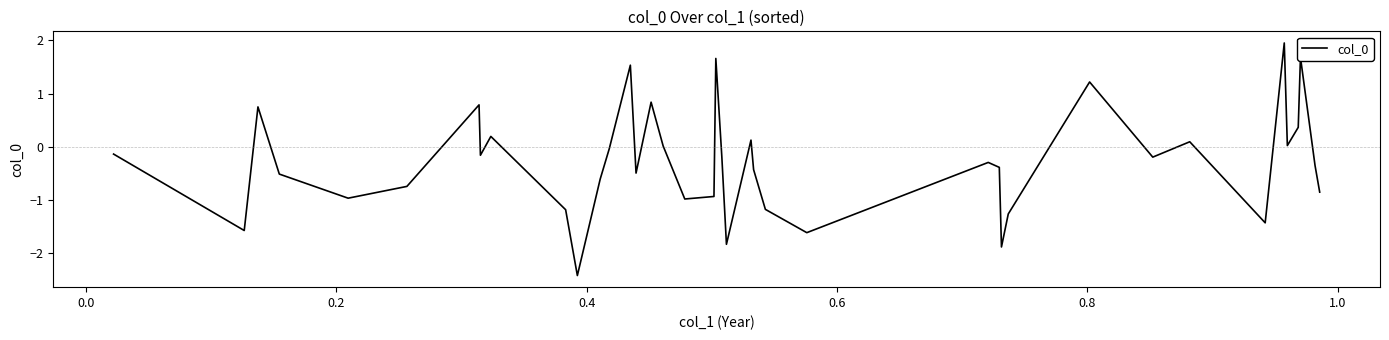

What is the maximum value shown in the chart?

2.0